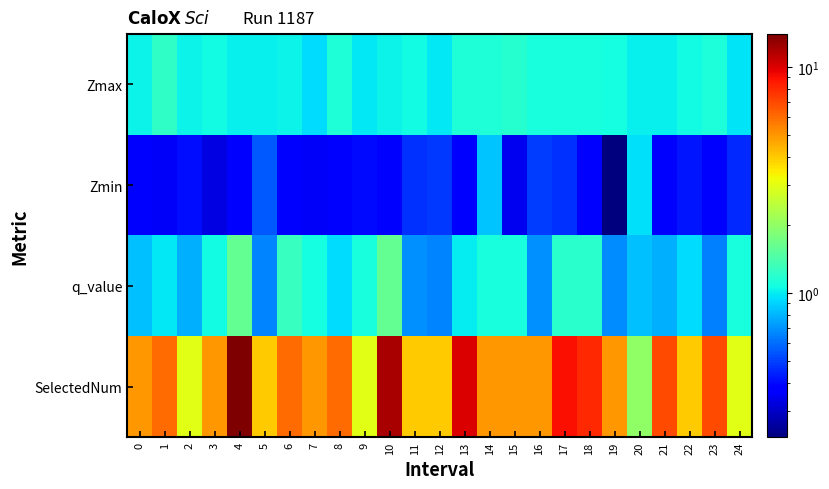

What is the maximum value shown in the chart?

14.0